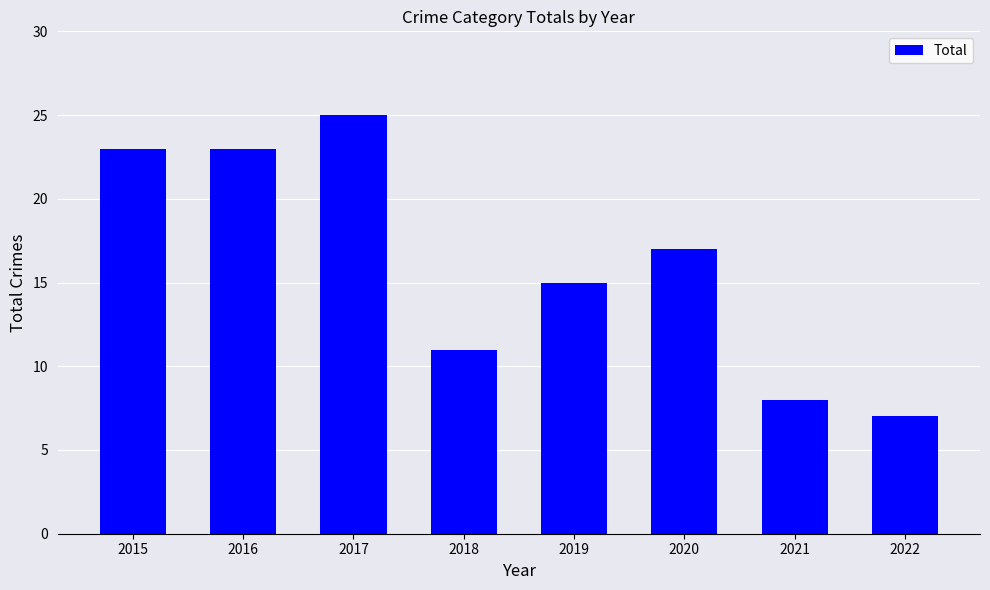

What is the sum of all values?

129